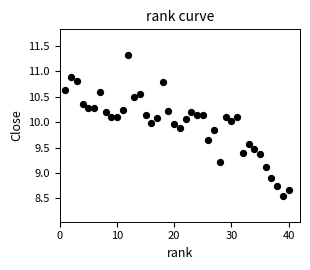

What is the range of X values (max minus min)?

39.0